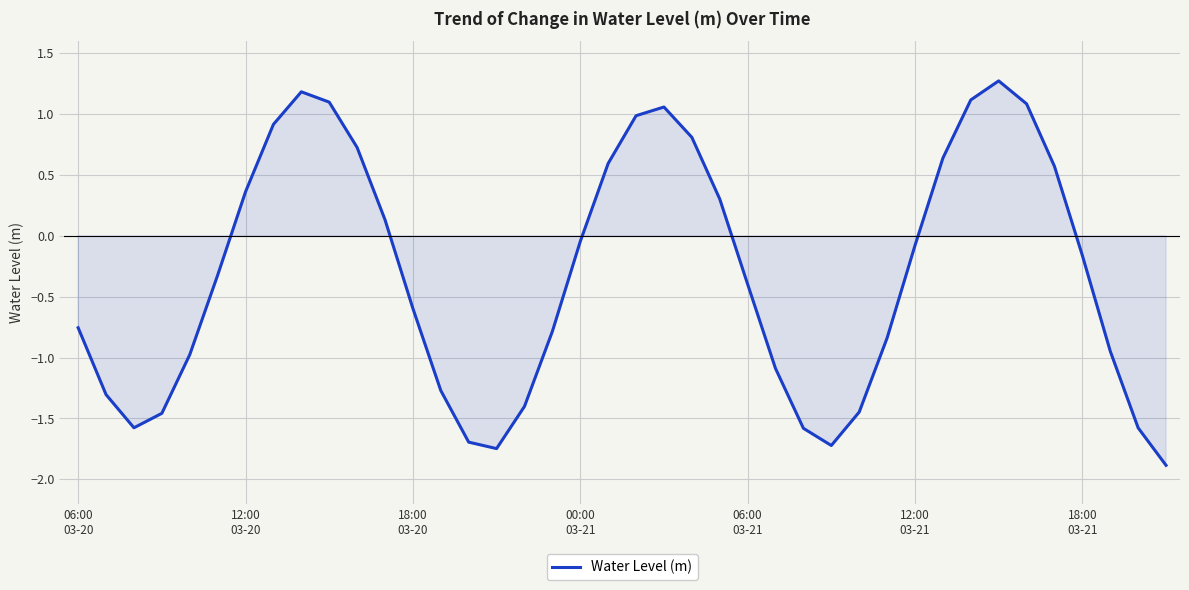

Does the chart have visible grid lines?

Yes